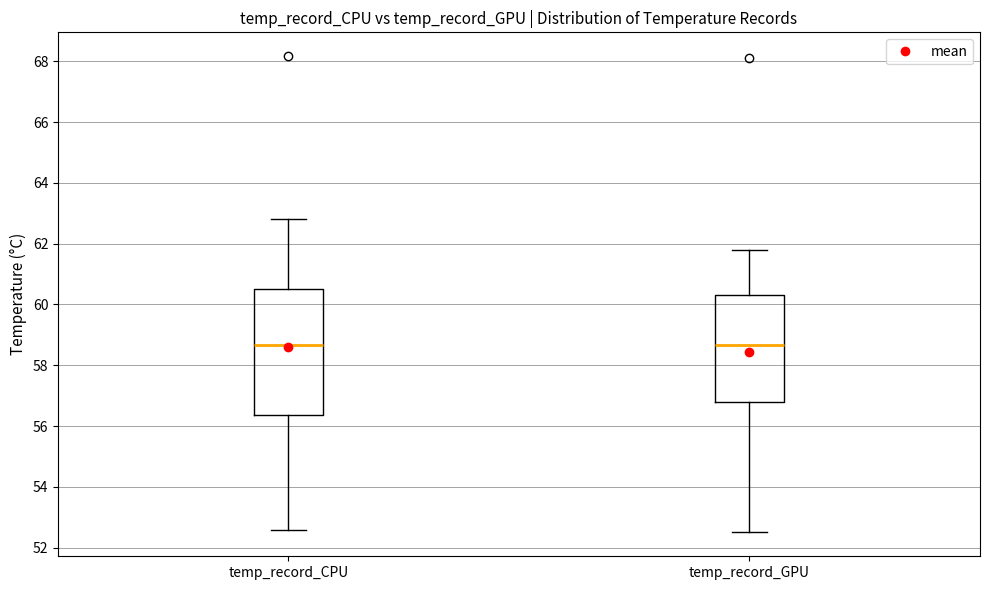

Reading left to right, read every box against the y-axis: the position of its median line, the range the box covers, and the ends of its whiskers. The values are not printed on the chart, so give them approximately, as read against the axis.

temp_record_CPU: median 58.6, box 56.4 to 60.4, whiskers 52.6 to 62.8
temp_record_GPU: median 58.6, box 56.8 to 60.4, whiskers 52.6 to 61.8